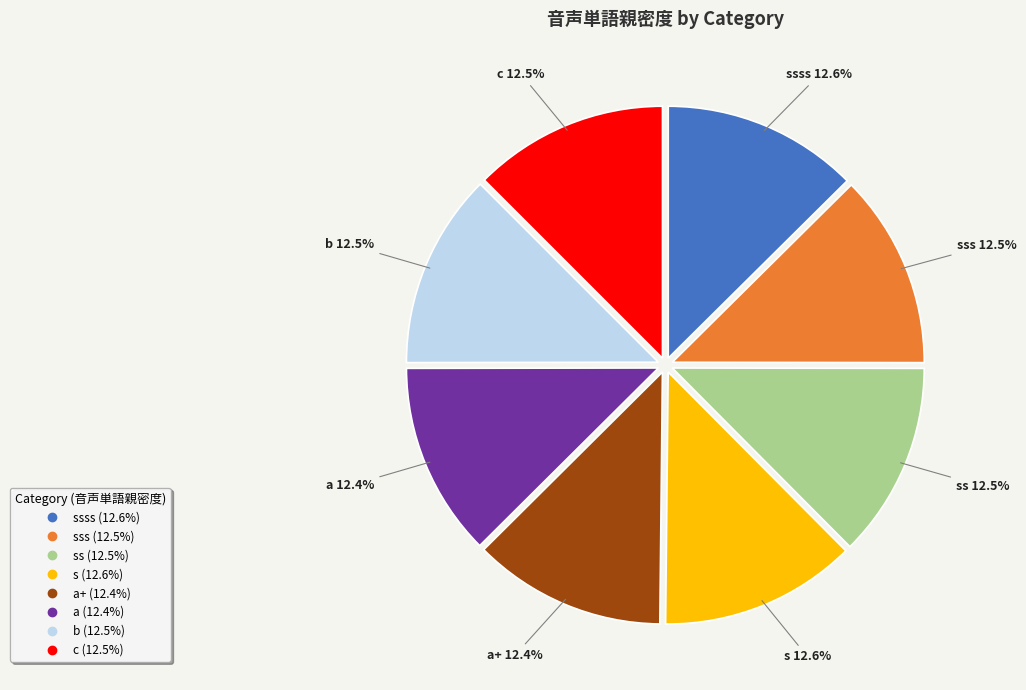

Is there a majority slice in this chart?

No